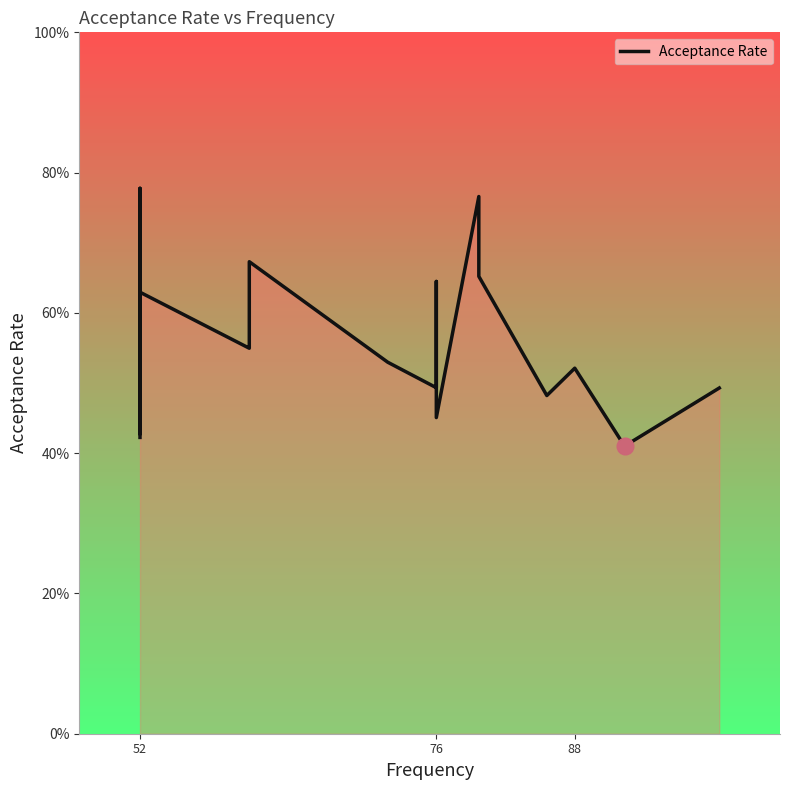

What is the difference between the maximum and minimum values?

0.4